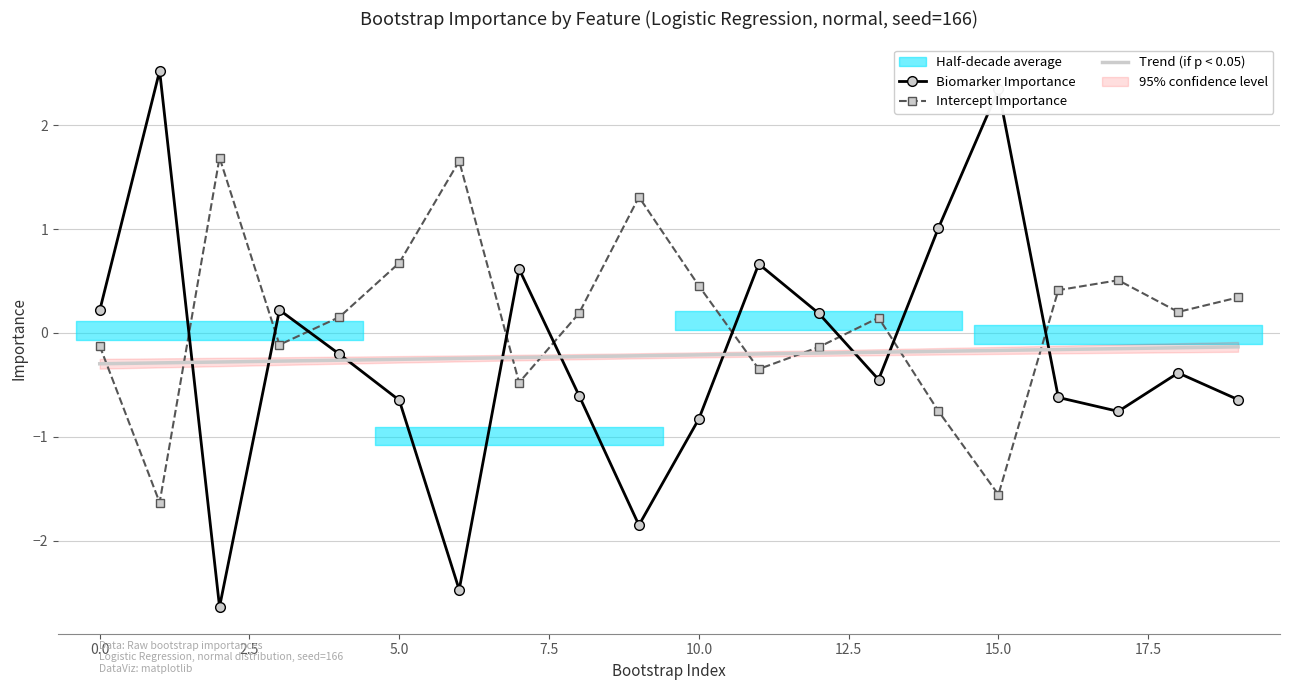

True or false: Trend (if p < 0.05) has more than 1 interior local peaks.

False